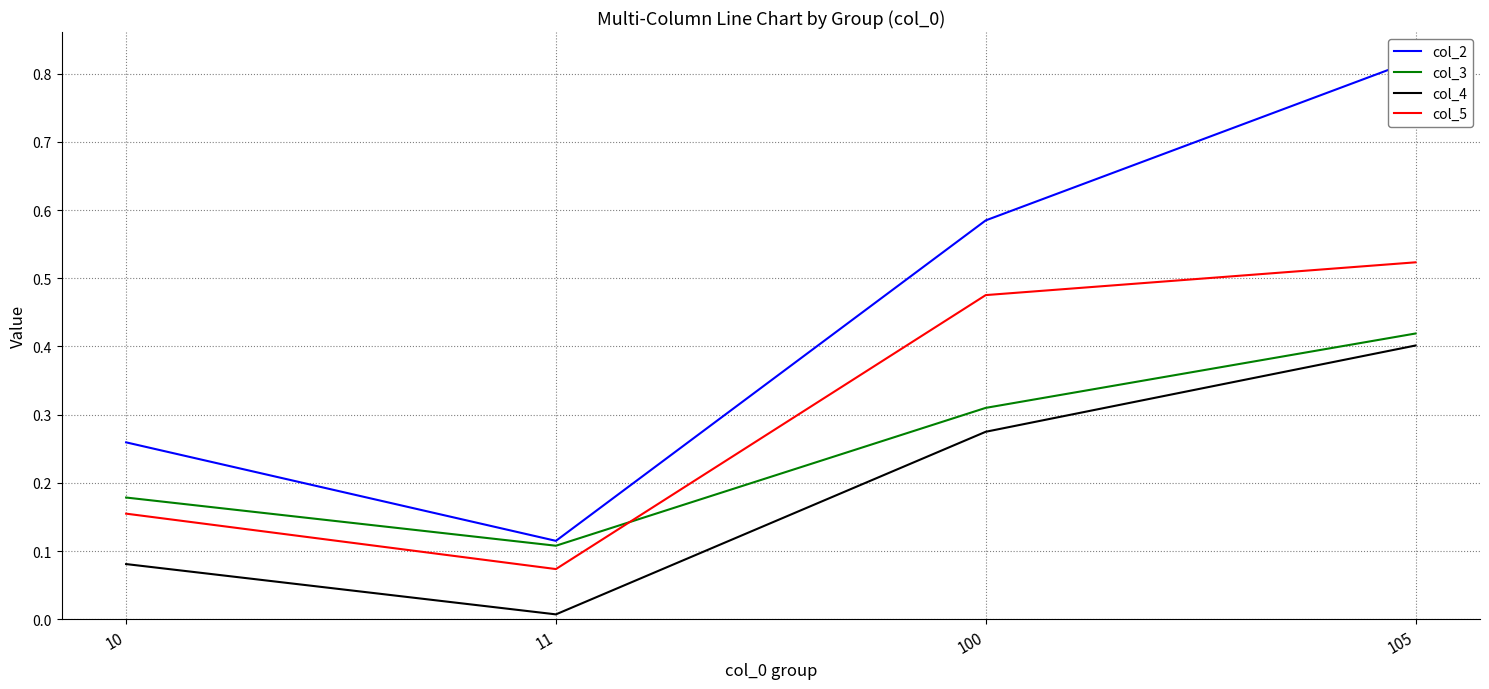

What is the sum of all col_5 values?

1.2